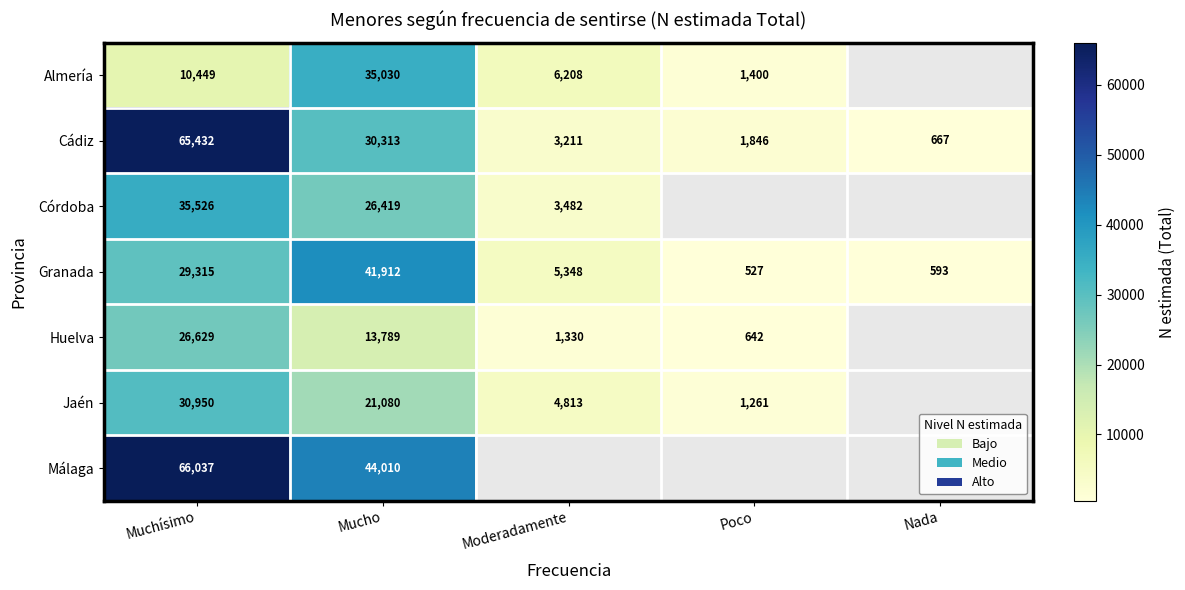

The value of Jaén at Moderadamente is 4813. True or false?

True